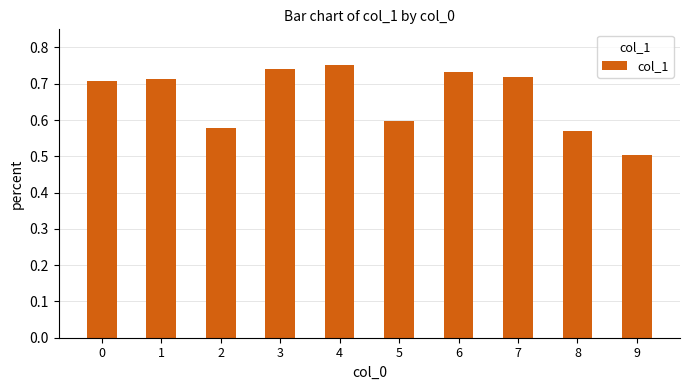

The value at 2 is 0.6. True or false?

True